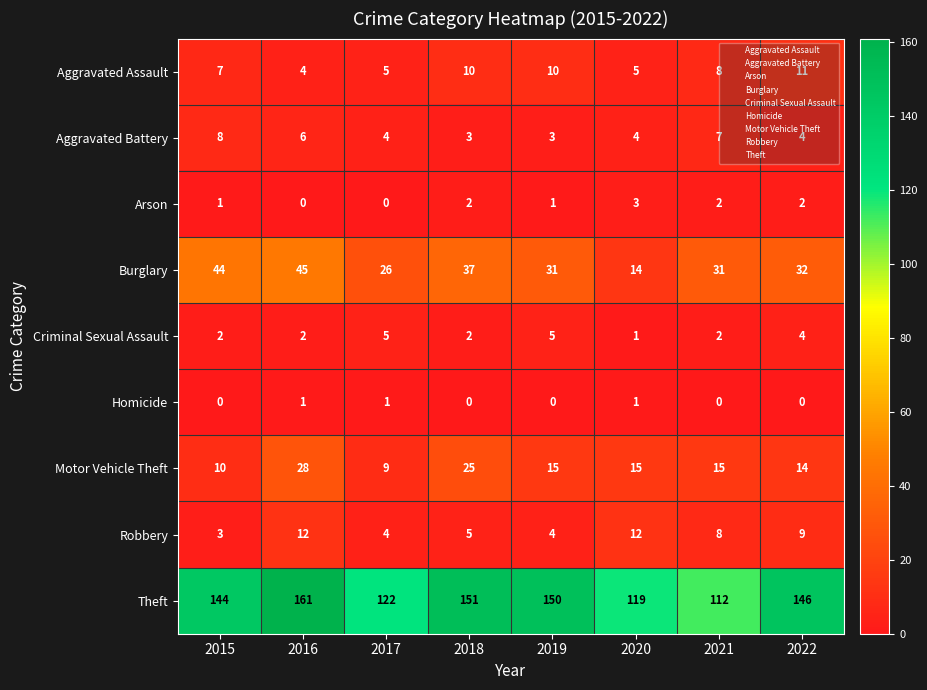

What is the spread (max minus min) of values at 2019?

150